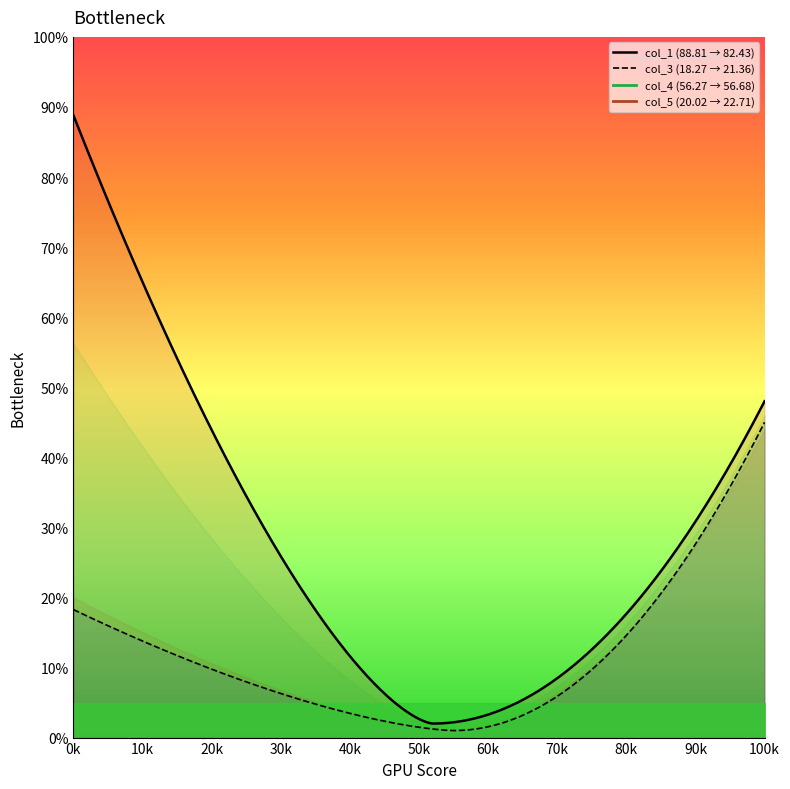

The value of col_5 at 1 is 13.6. True or false?

False